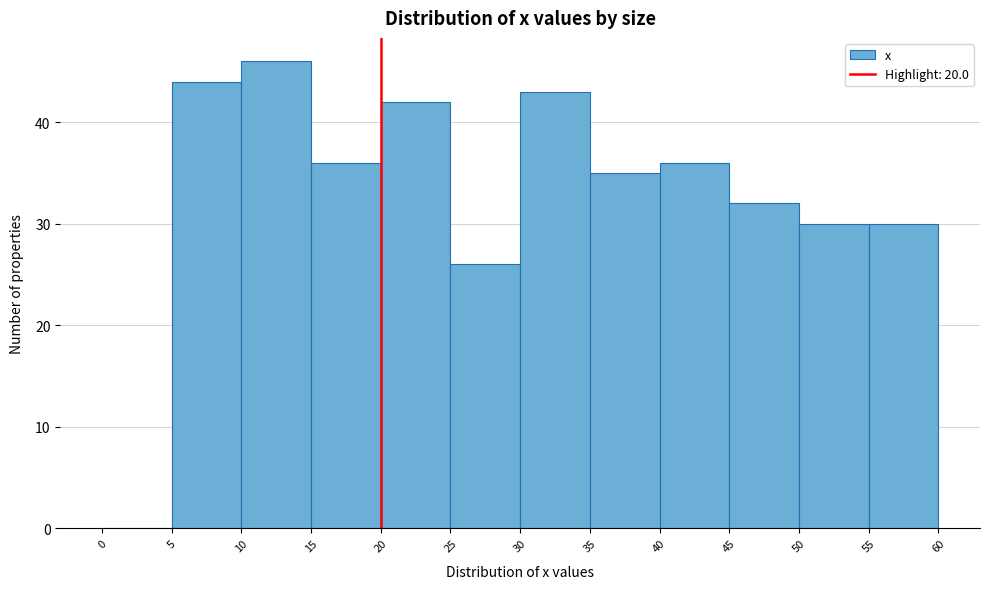

What is the height of the bar covering 35 to 40 on the x-axis? The values are not printed on the chart, so give them approximately, as read against the axis.

35